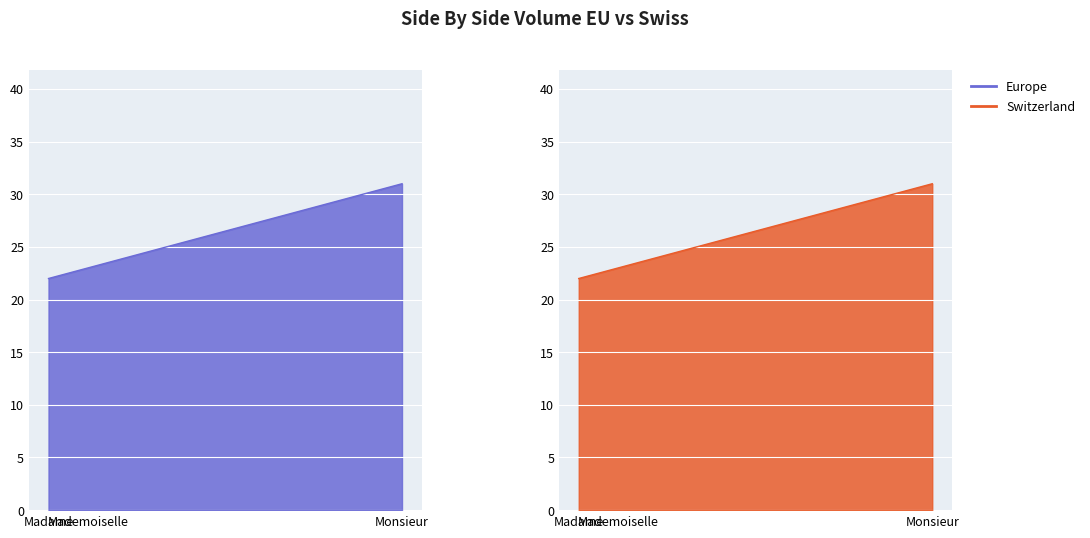

Rank the series by their maximum value, from lowest to highest.

Europe, Switzerland